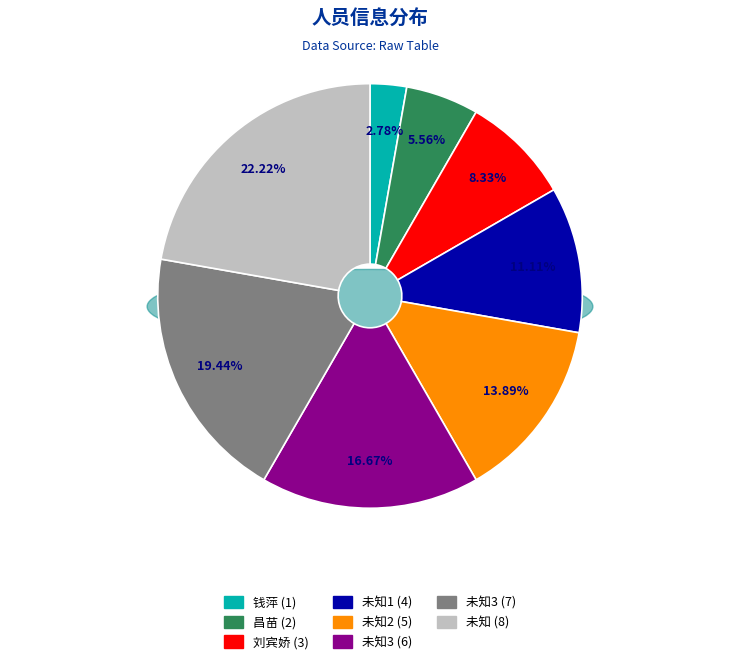

Combined, do 未知3 and 昌苗 account for over 50%?

No